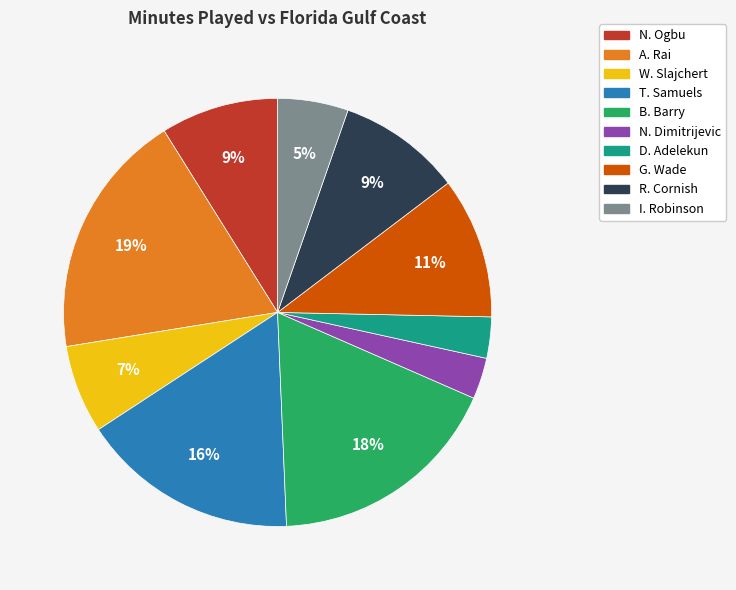

Is B. Barry the majority of the pie?

No